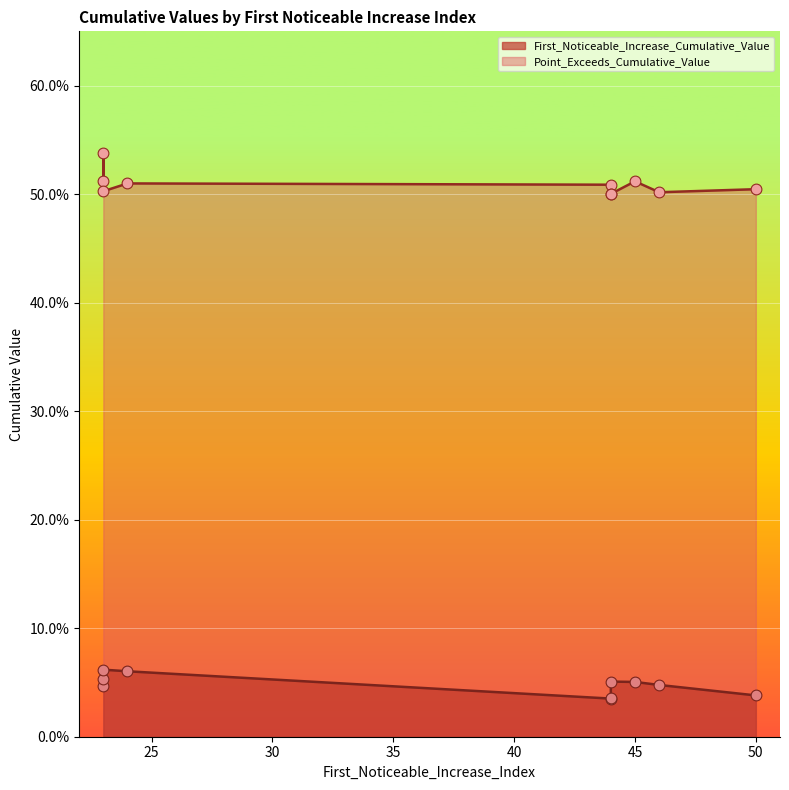

Which series contains the lowest Y value?

First_Noticeable_Increase_Cumulative_Value